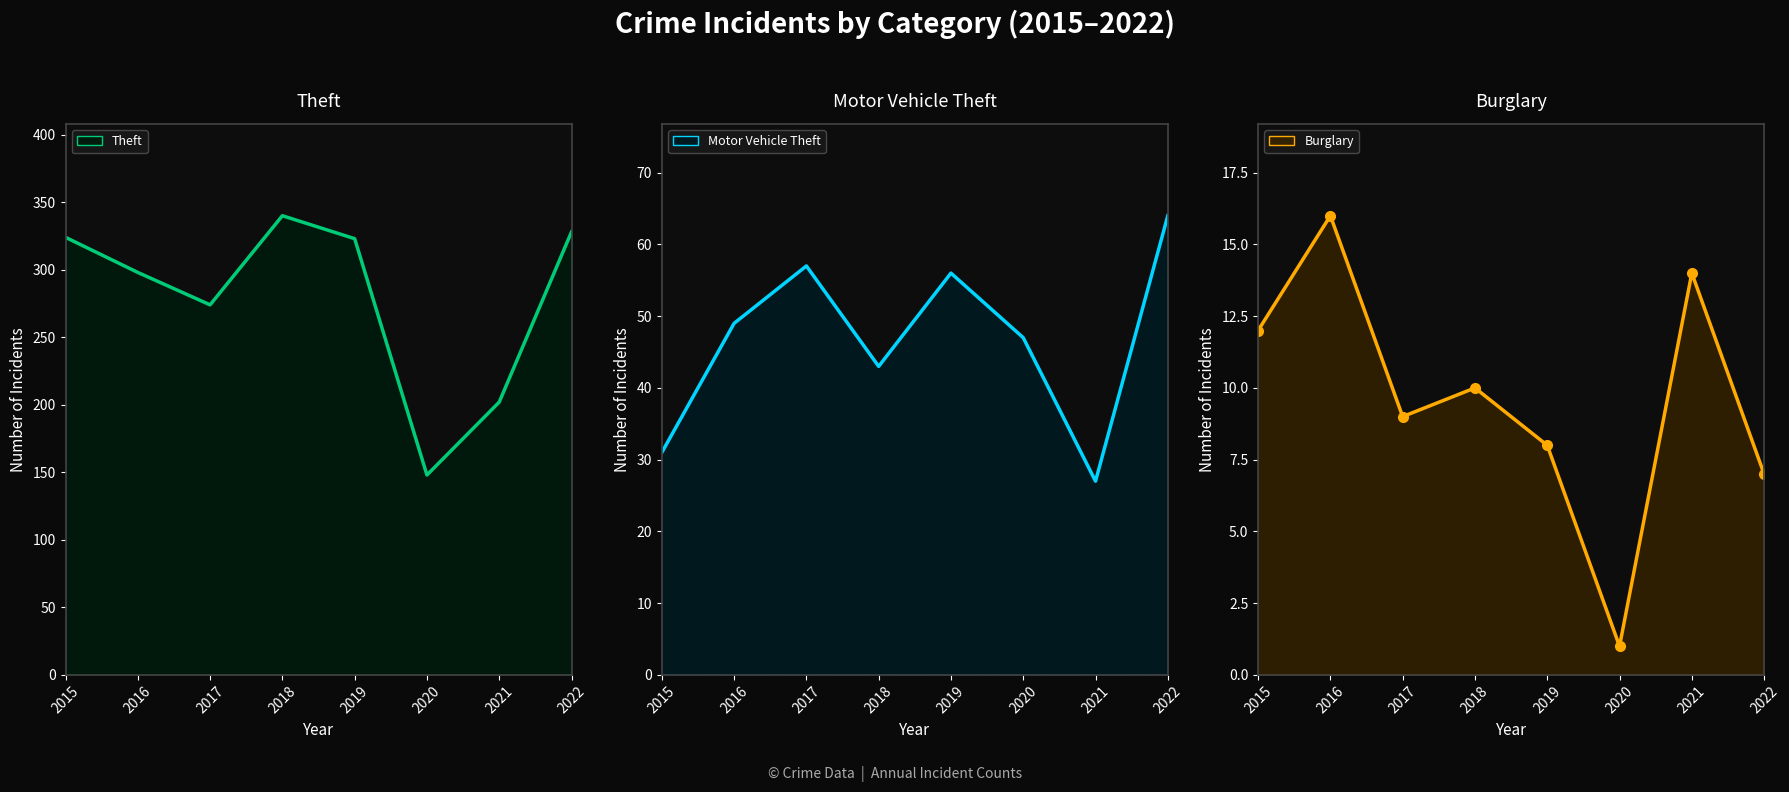

What is the difference between the Theft (line) values at 2020 and 2018?

192